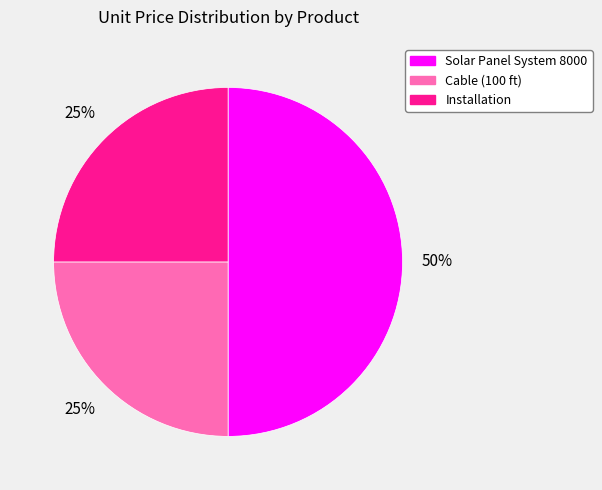

To the nearest percent, what percentage of the pie is Solar Panel System 8000?

50%